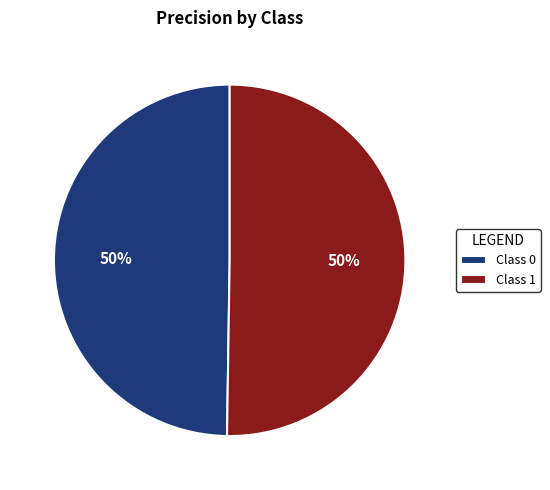

What percentage is the Class 0 slice, to the nearest percent?

50%